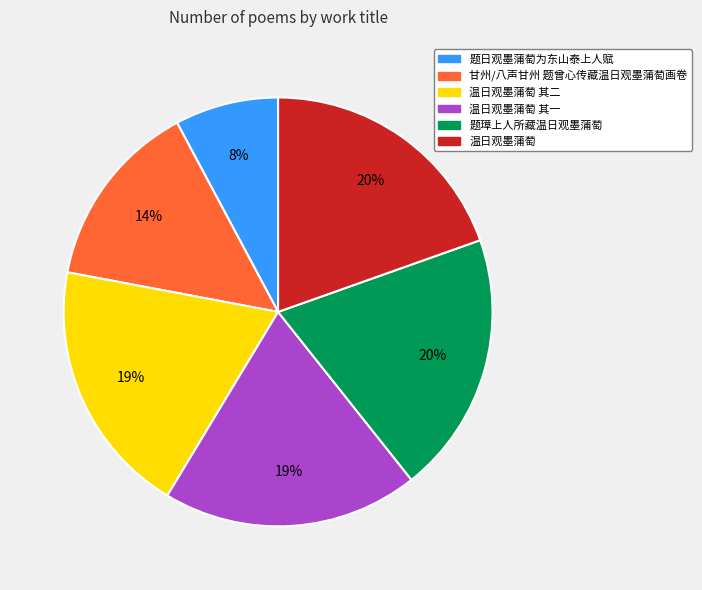

Is there a majority slice in this chart?

No